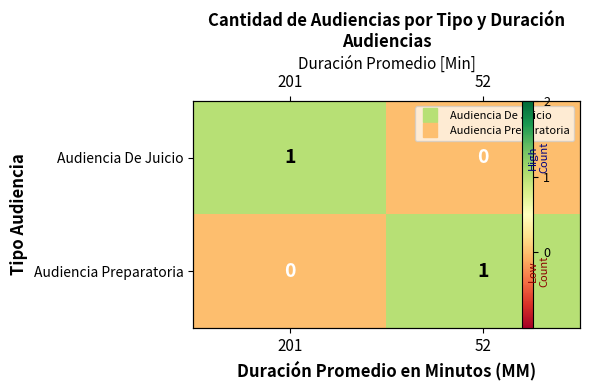

At which category is the sum across all series the highest?

201